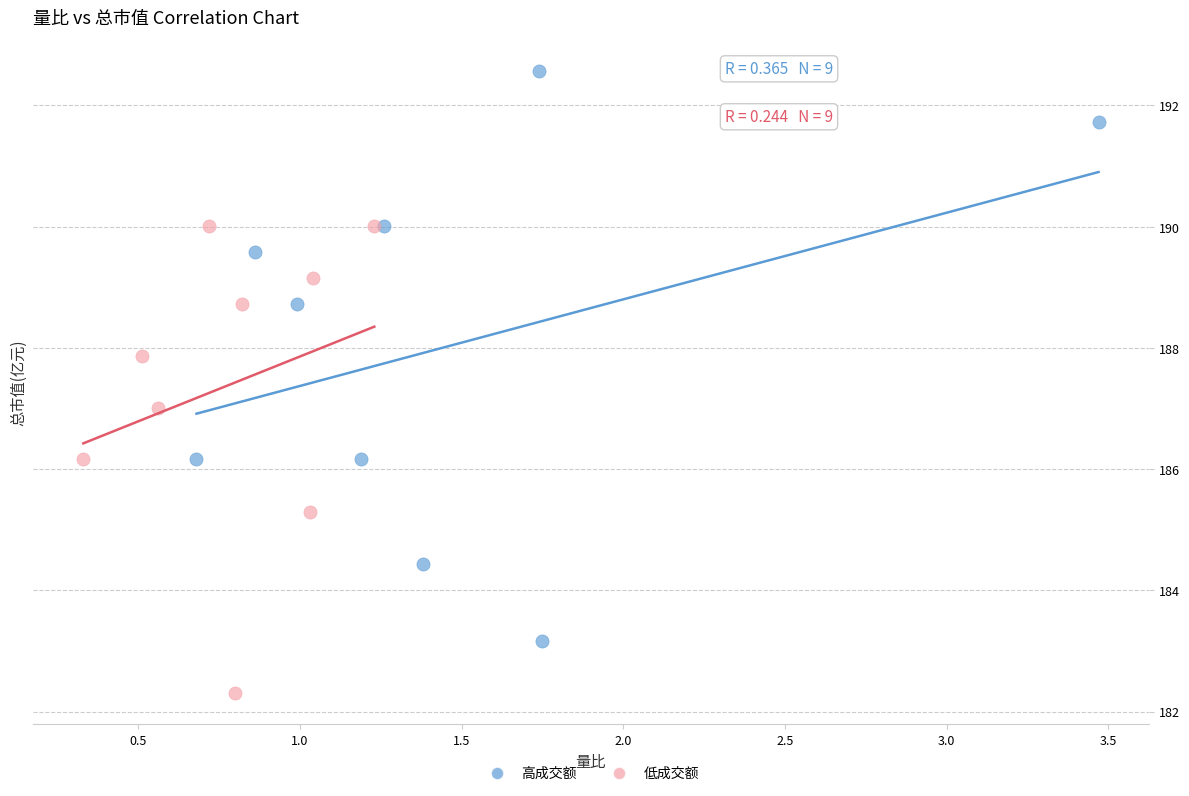

What are all the series names shown in the legend?

高成交额, 低成交额